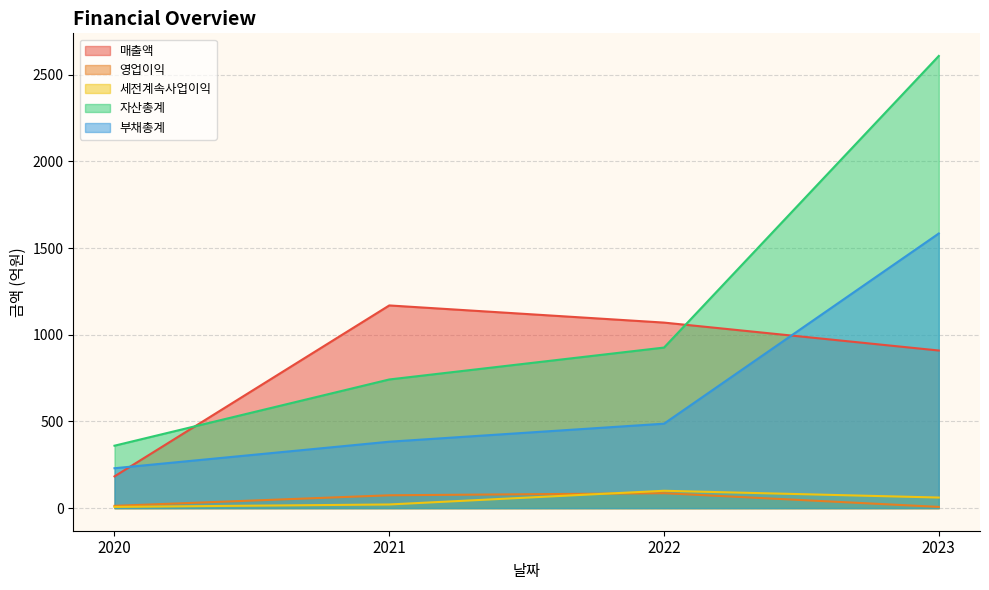

Which category has the highest value in the 영업이익 series?

2022